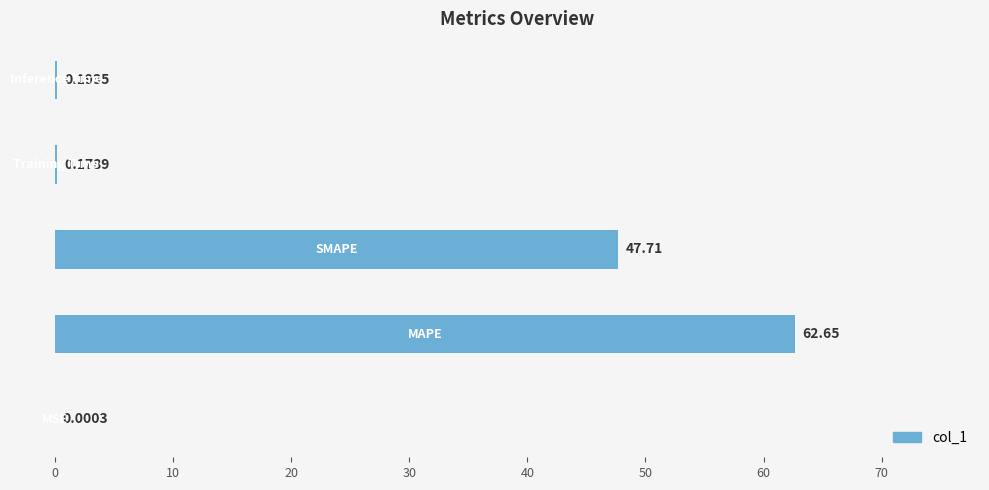

What is the sum of all values?

110.7